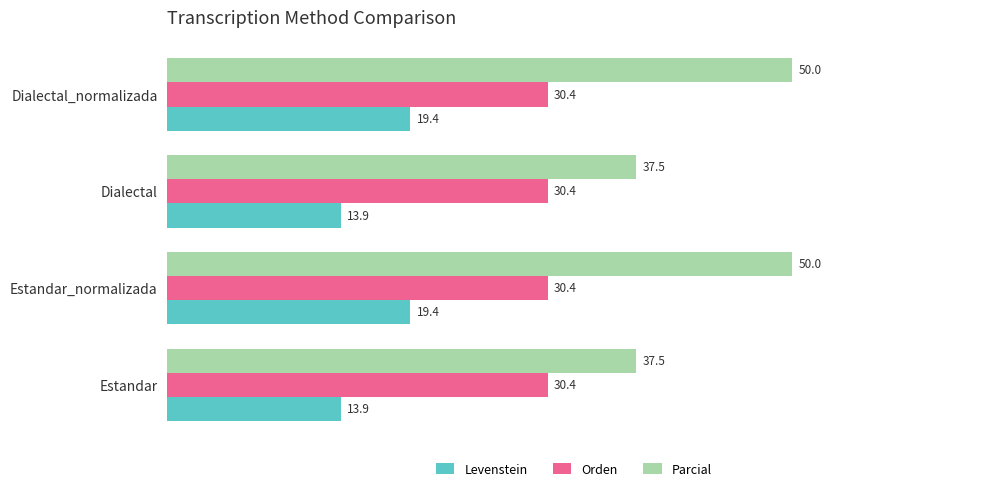

Between Estandar and Dialectal_normalizada, which series saw the biggest shift?

Parcial